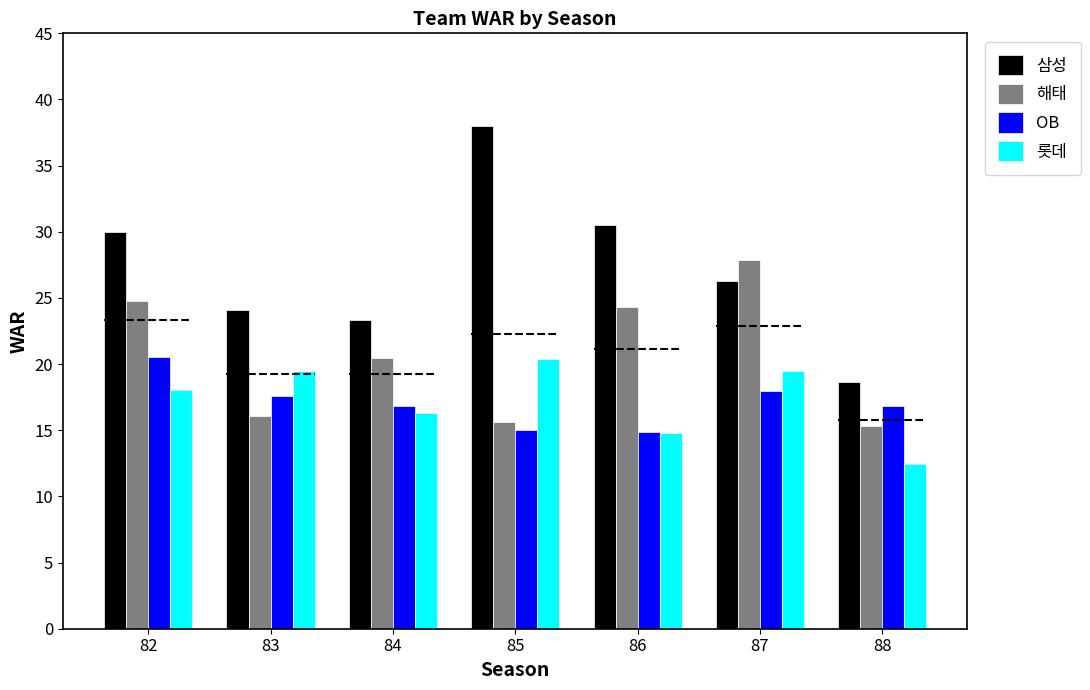

What is the value of the 해태 bar at the 6th from the left?

27.9